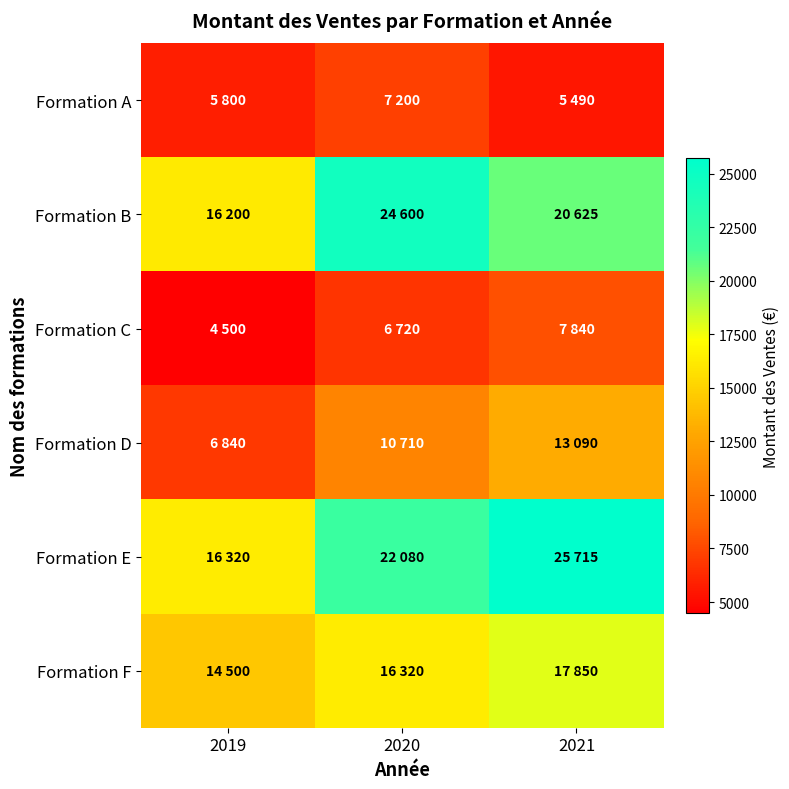

At 2019, list the series in order from smallest to largest.

Formation C, Formation A, Formation D, Formation F, Formation B, Formation E